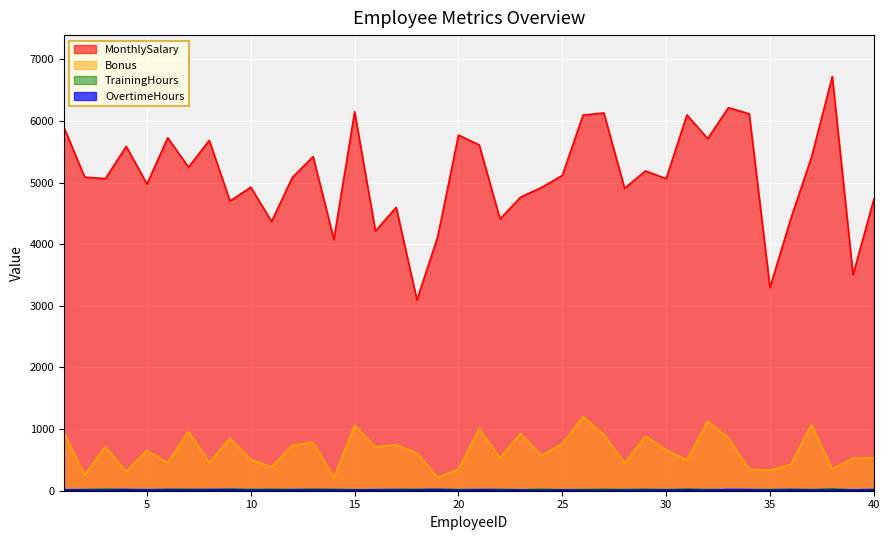

True or false: Bonus and OvertimeHours intersect in this chart.

False